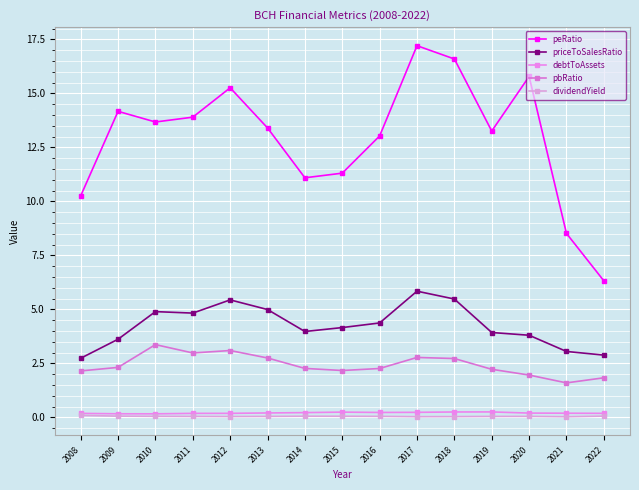

True or false: pbRatio and priceToSalesRatio intersect in this chart.

False